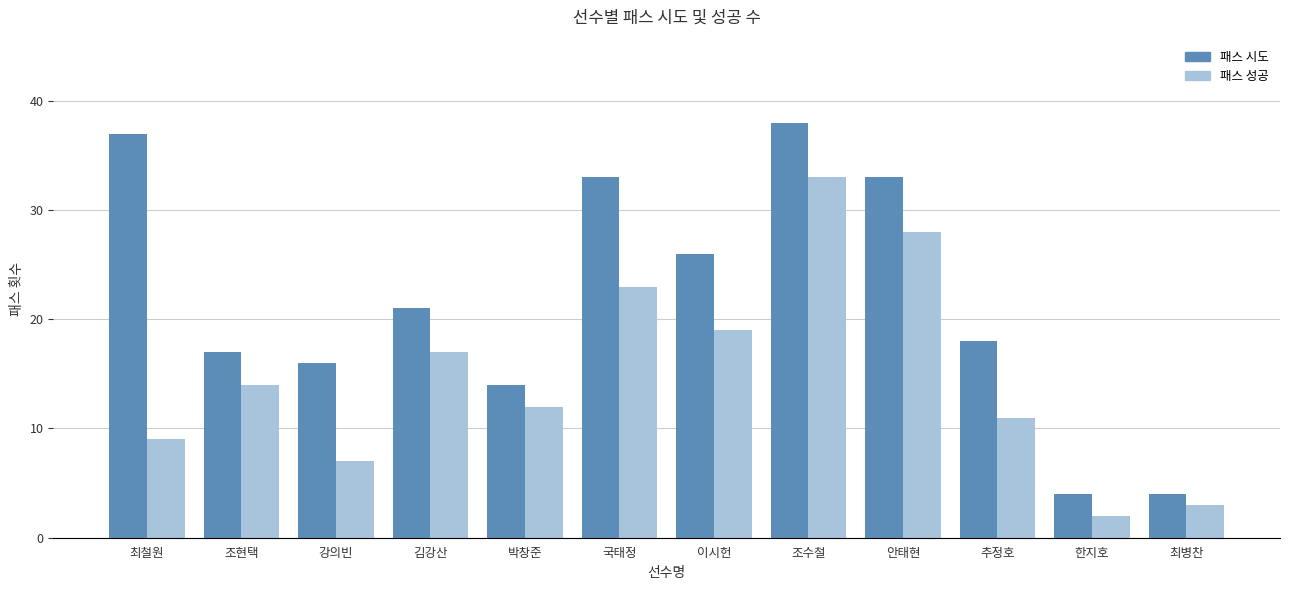

Count the number of categories in the chart.

12